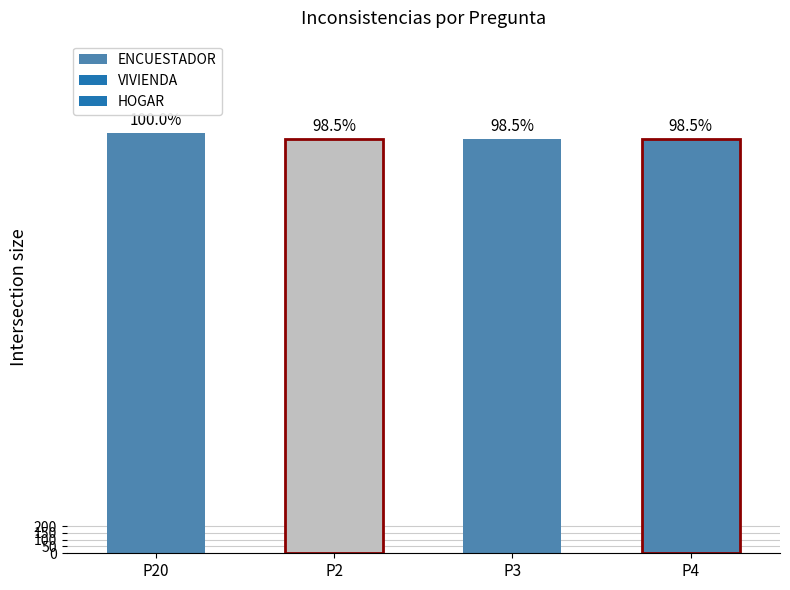

Which label corresponds to the smallest value in the chart?

P2